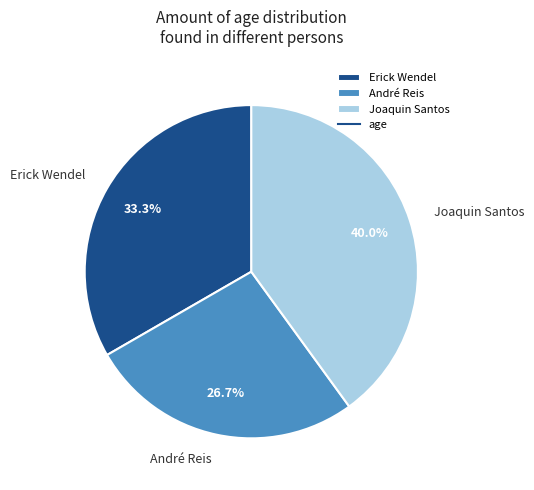

To the nearest percent, what is the difference between the largest and smallest slice percentages?

13%